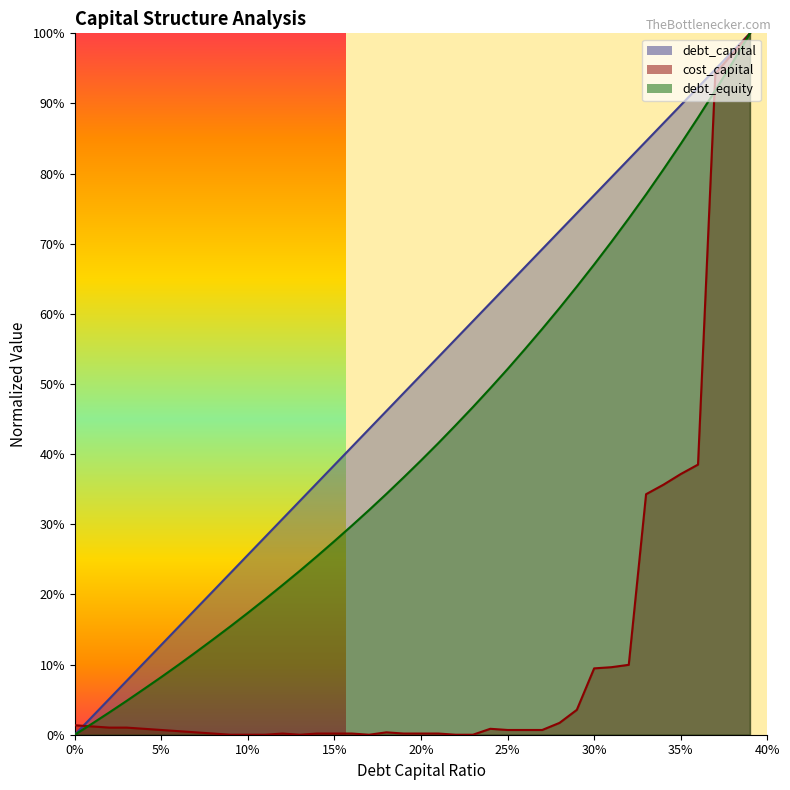

How many values in debt_equity are above zero?

39